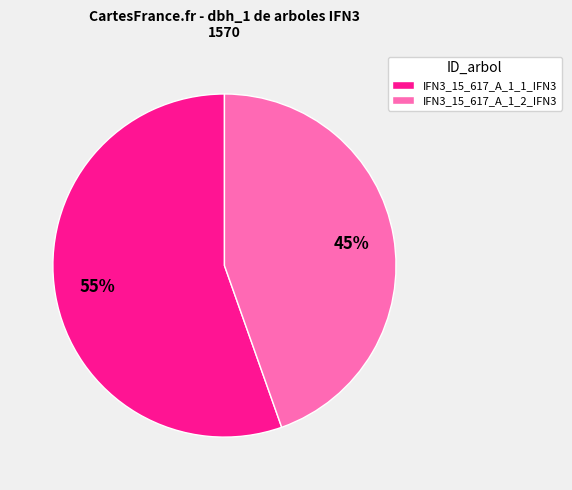

Which has a higher value, IFN3_15_617_A_1_2_IFN3 or IFN3_15_617_A_1_1_IFN3?

IFN3_15_617_A_1_1_IFN3